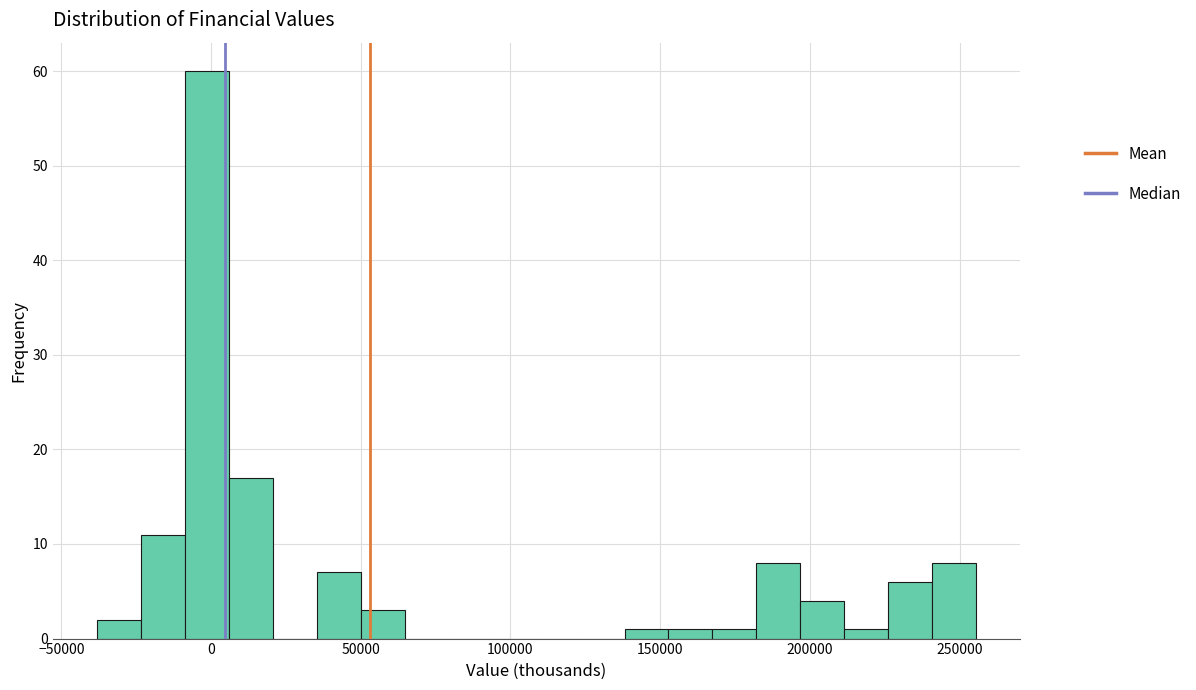

Read against the x-axis, roughly where is the centre of the tallest bar?

0